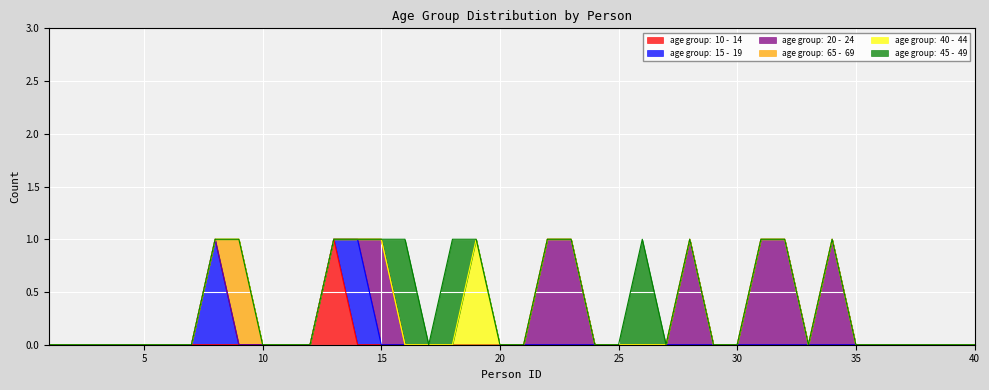

True or false: age group:  45 -  49 has more than 1 interior local peaks.

True